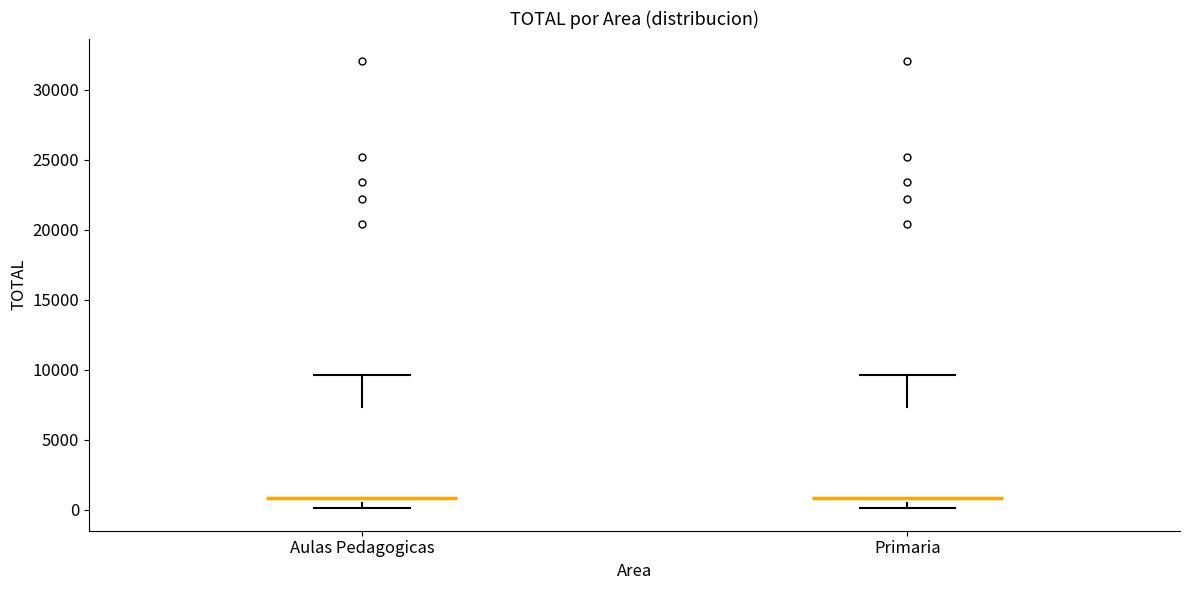

Where does the median line of the box for Aulas Pedagogicas sit on the y-axis? The values are not printed on the chart, so give them approximately, as read against the axis.

1000